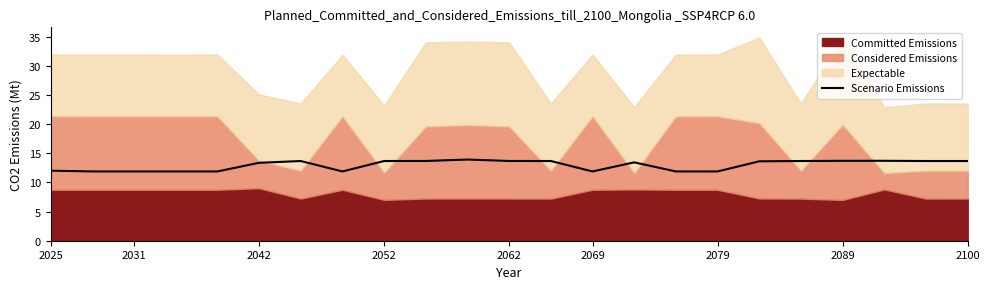

The value of Scenario Emissions at 2042 is 13.4. True or false?

True